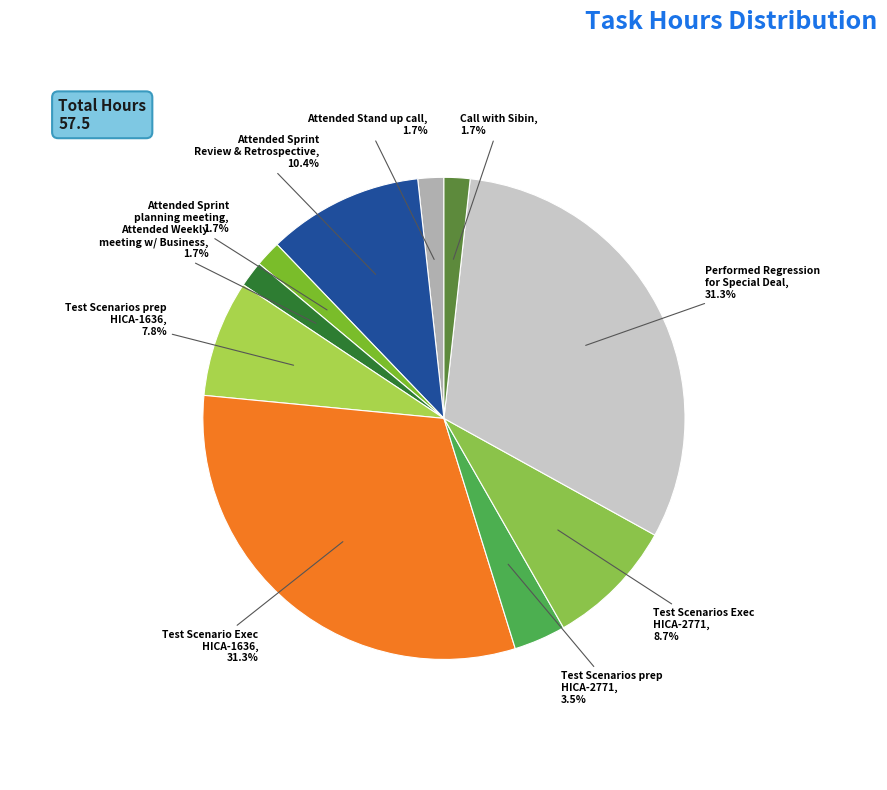

Does any single category account for the majority?

No